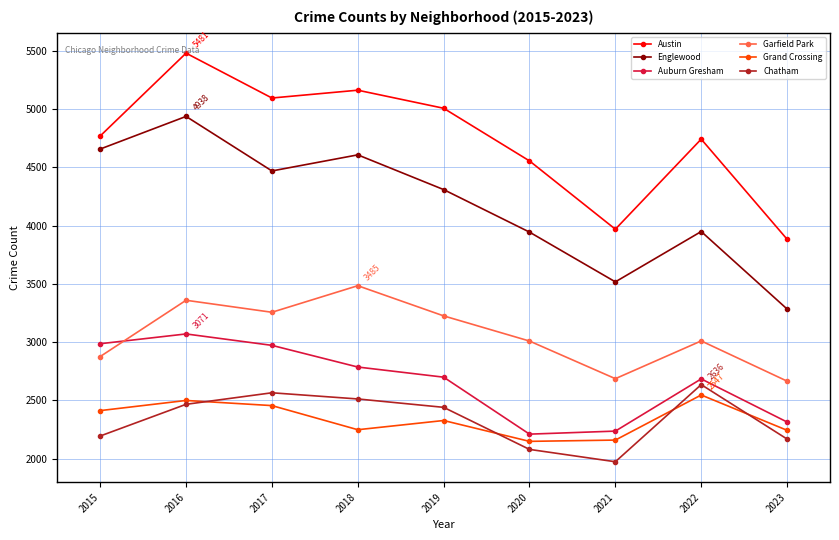

Read the Austin value at 2018.

5163